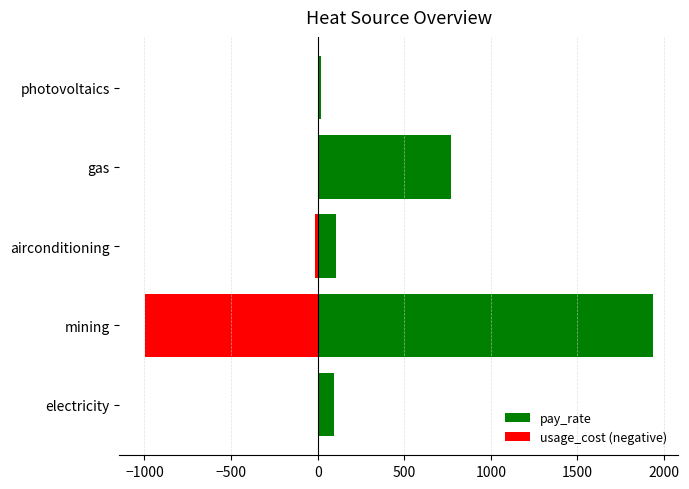

How many values in the pay_rate series are below 104?

2